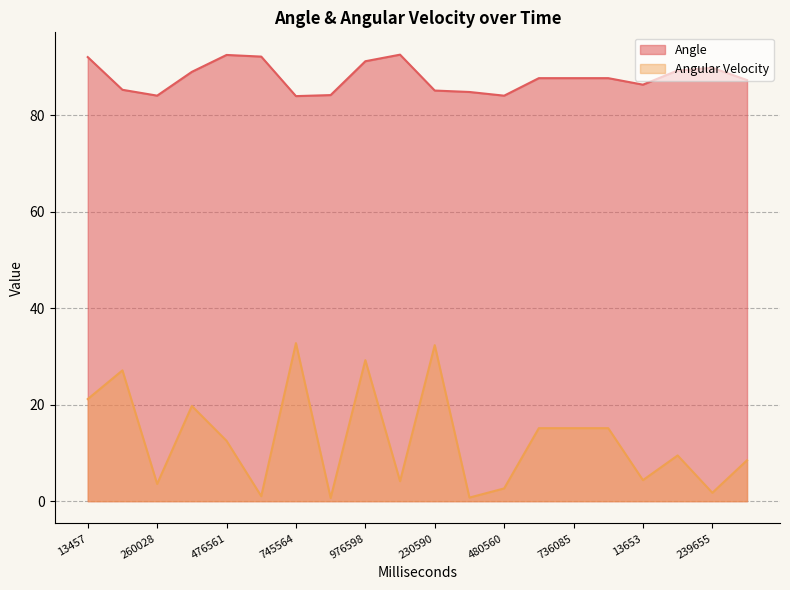

At which label does Angular Velocity reach its minimum?

867597